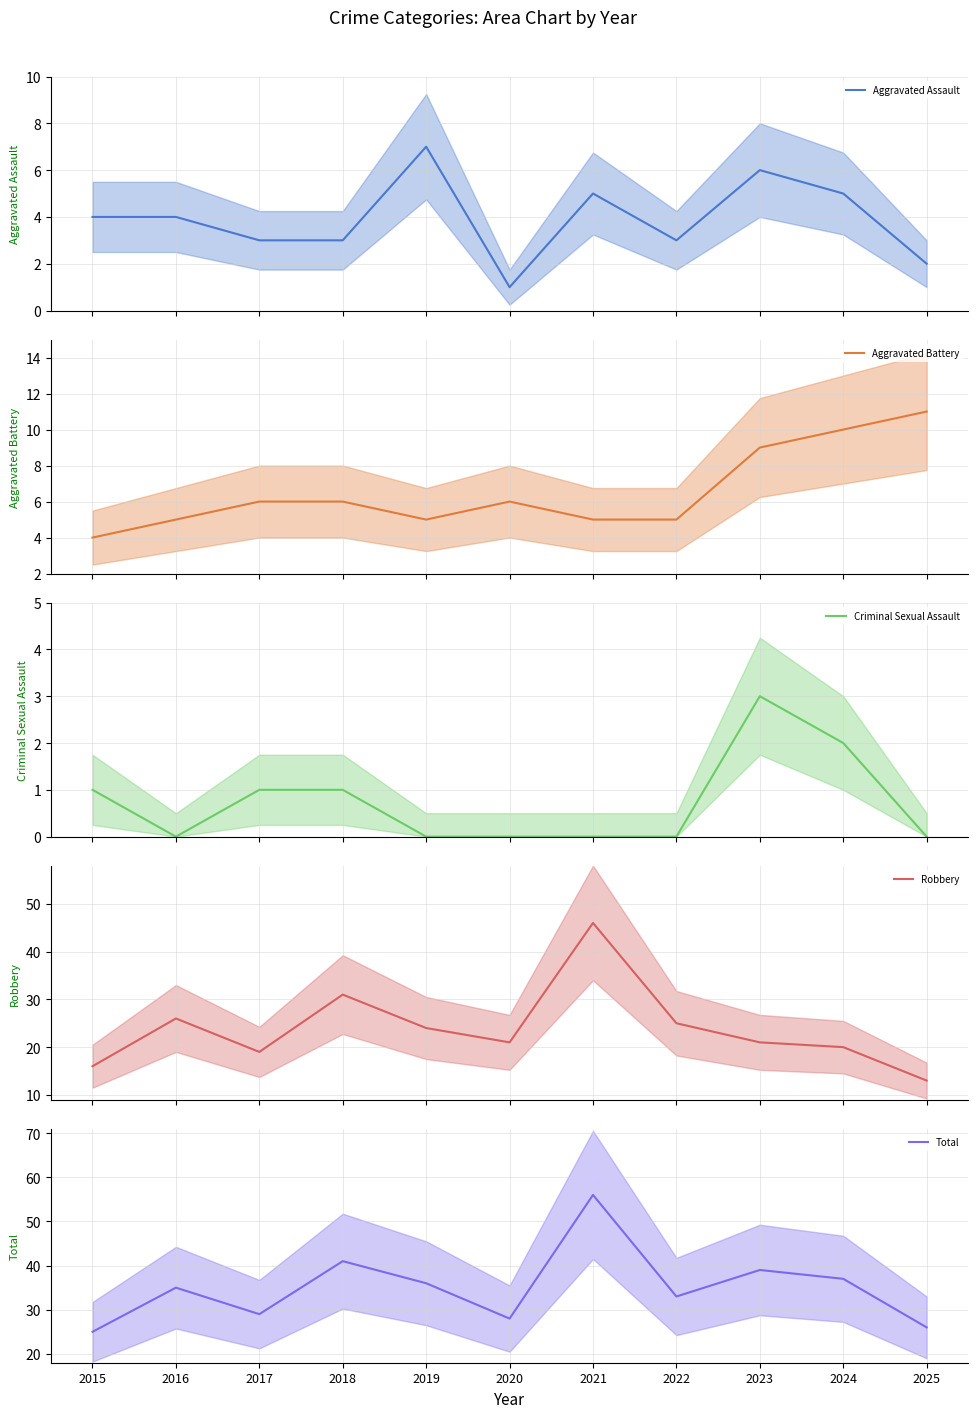

At which category is the sum across all series the highest?

2021